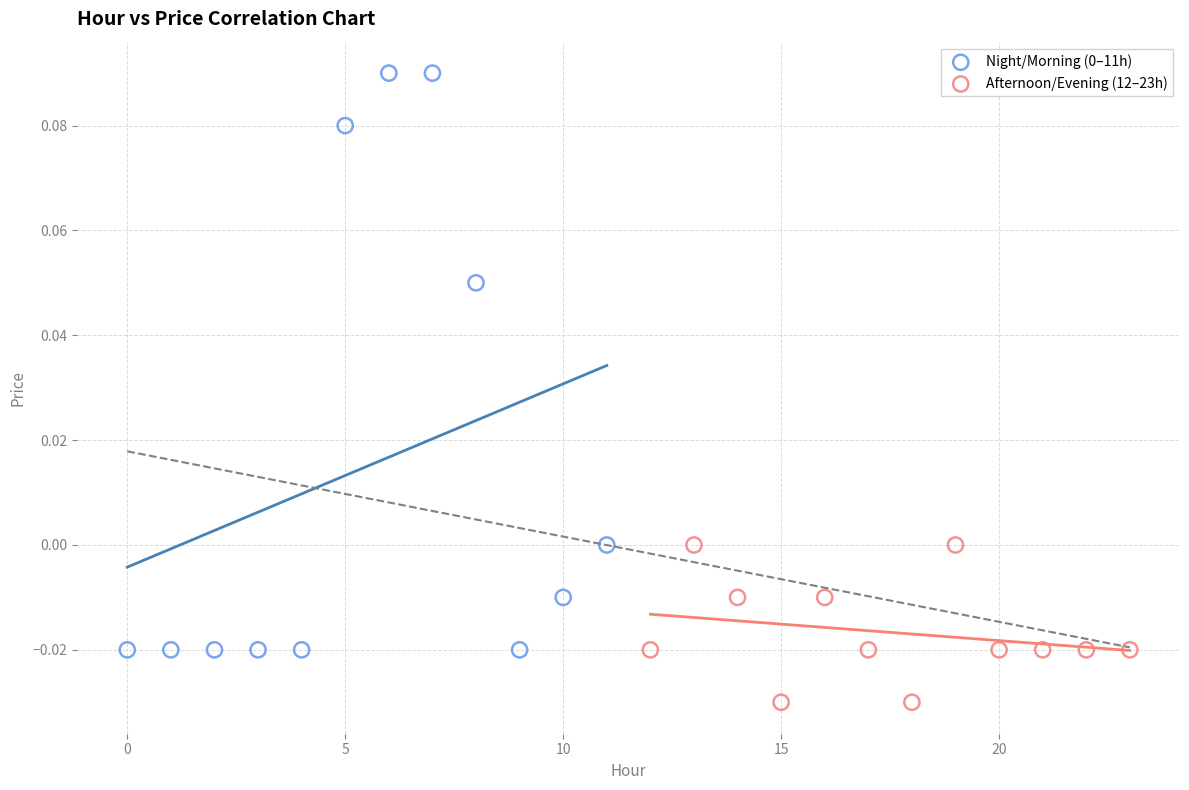

Which series contains the lowest Y value?

Afternoon/Evening (12–23h)